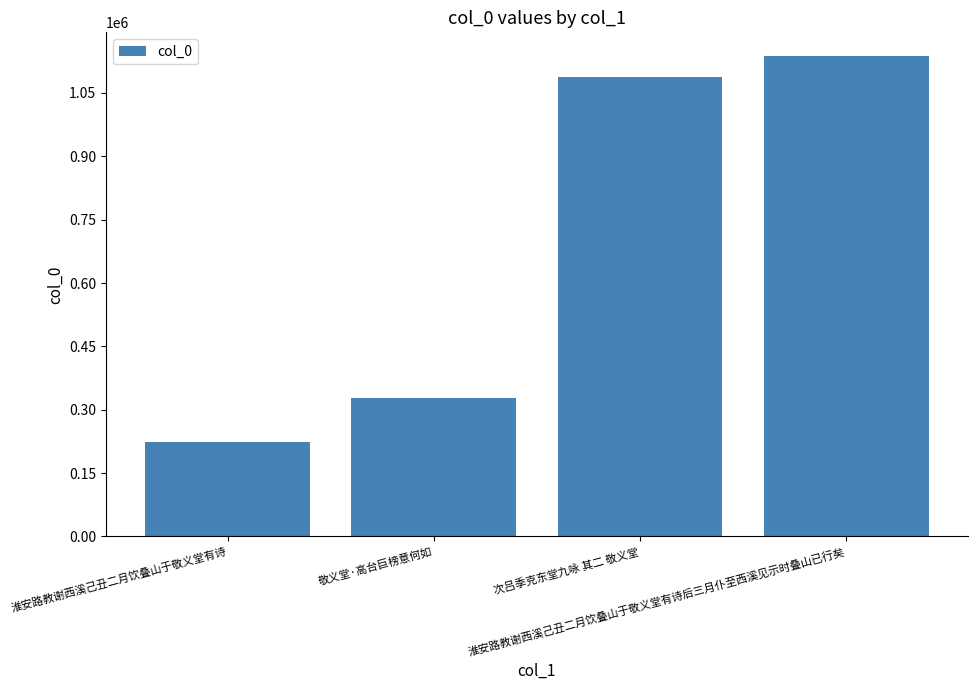

Rank the categories by value from lowest to highest.

淮安路教谢西溪己丑二月饮叠山于敬义堂有诗, 敬义堂·高台巨榜意何如, 次吕季克东堂九咏 其二 敬义堂, 淮安路教谢西溪己丑二月饮叠山于敬义堂有诗后三月仆至西溪见示时叠山已行矣